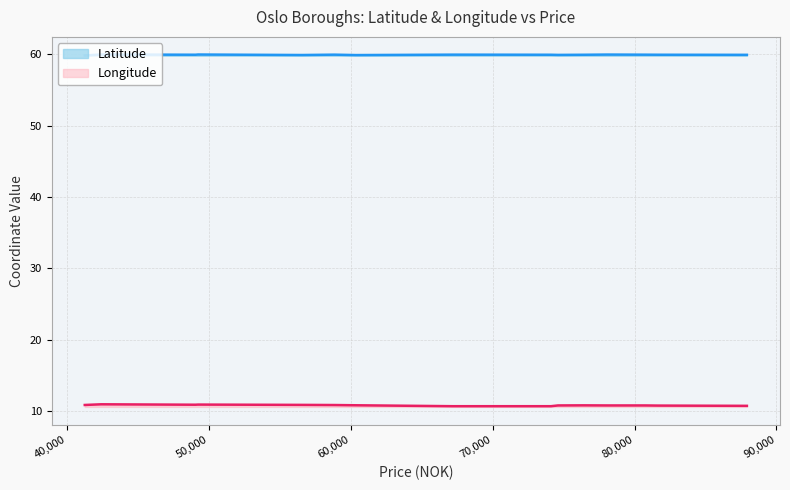

What is the minimum value for Latitude?

59.8